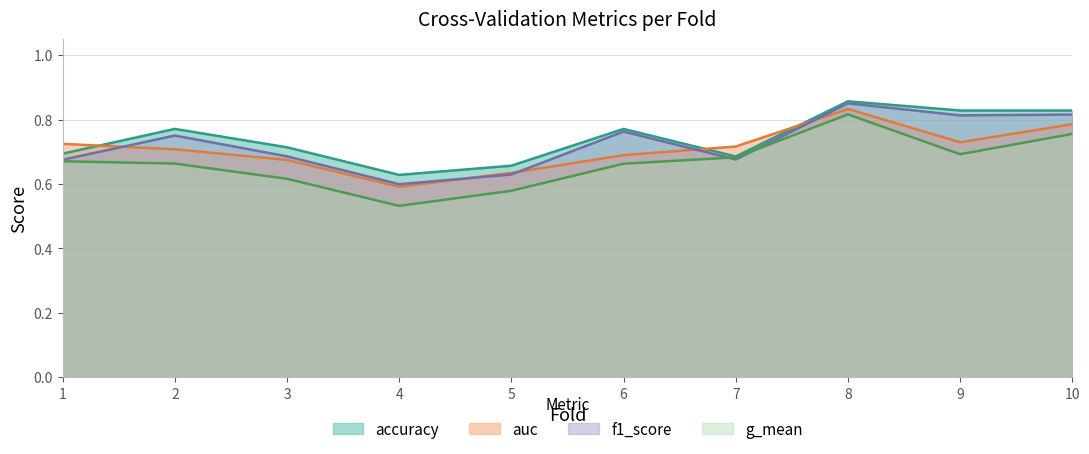

Which series has the largest range (max minus min)?

g_mean